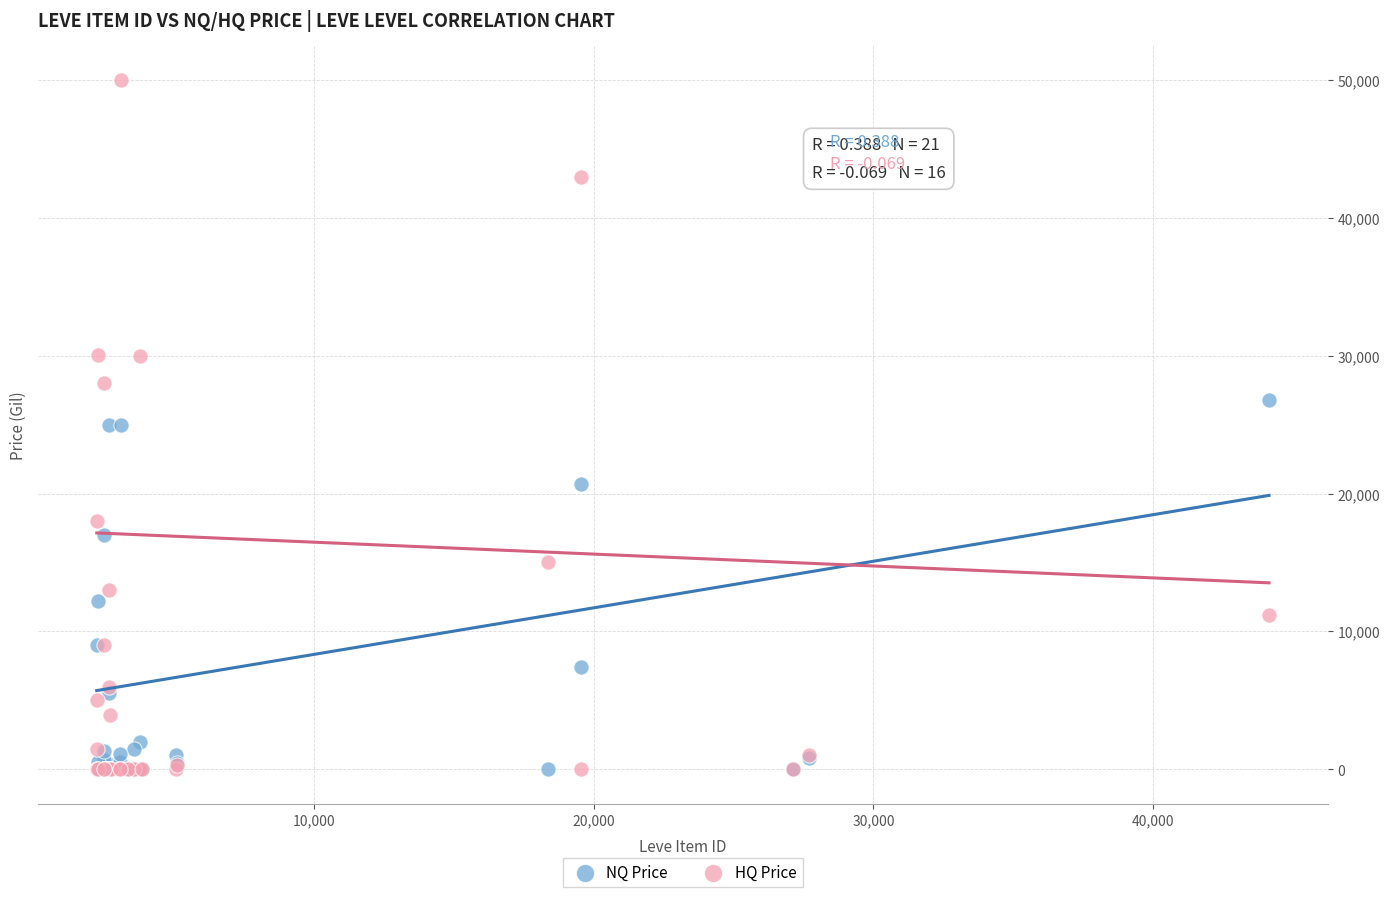

Which series has the widest spread of Y values?

HQ Price